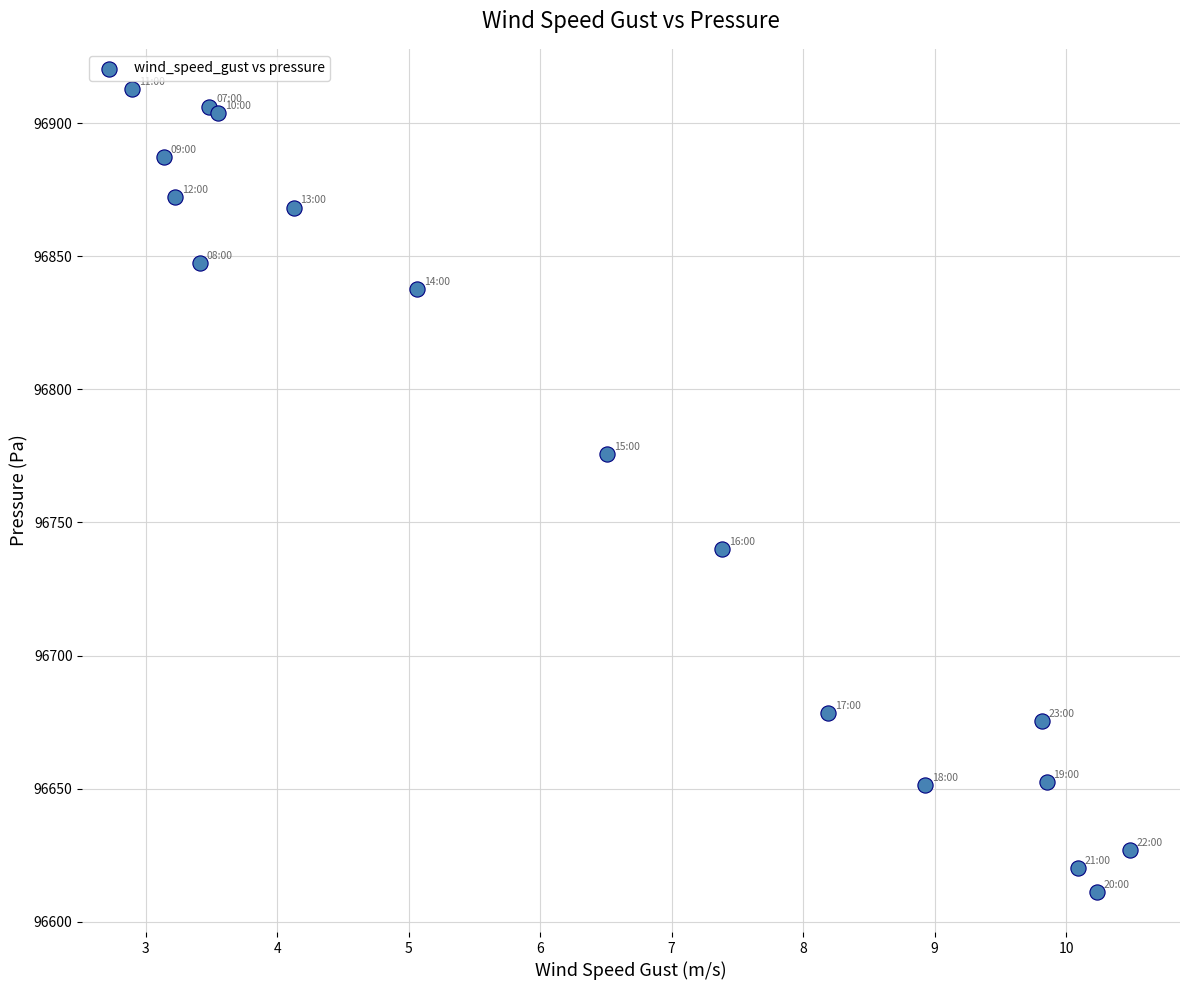

What Y value in the scatter plot is closest to 96762?

96775.6